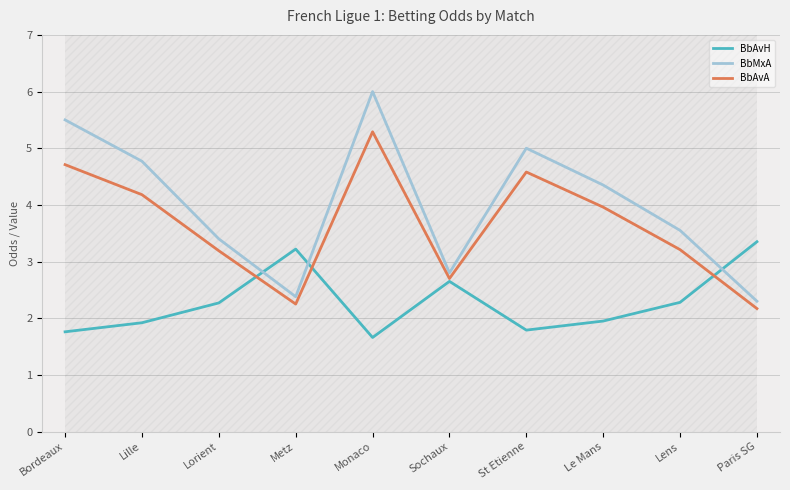

What is the minimum value for BbMxA?

2.3